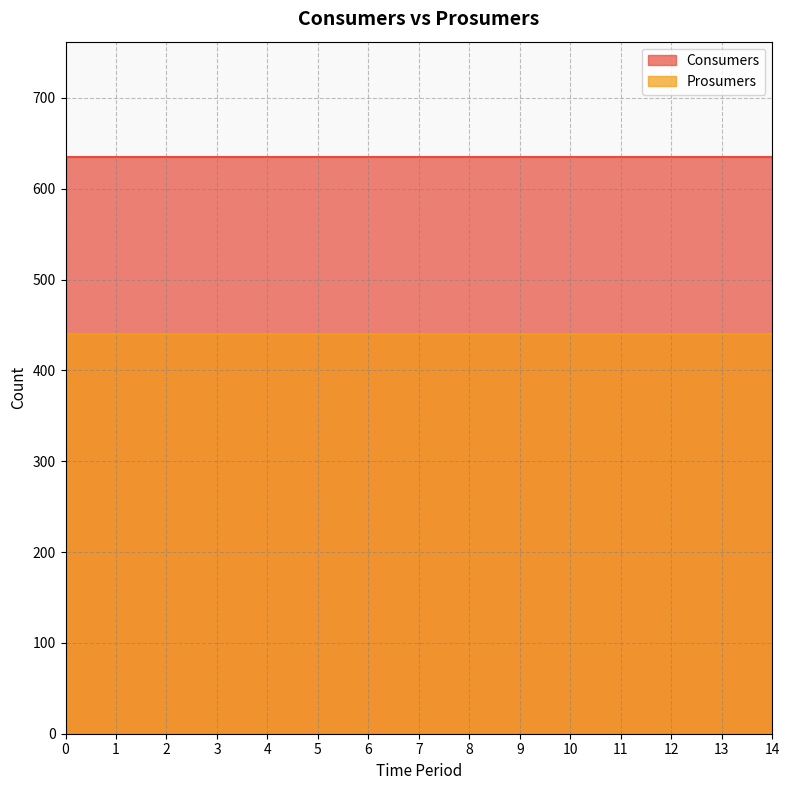

Is it true that Consumers equals 635 at 5?

True